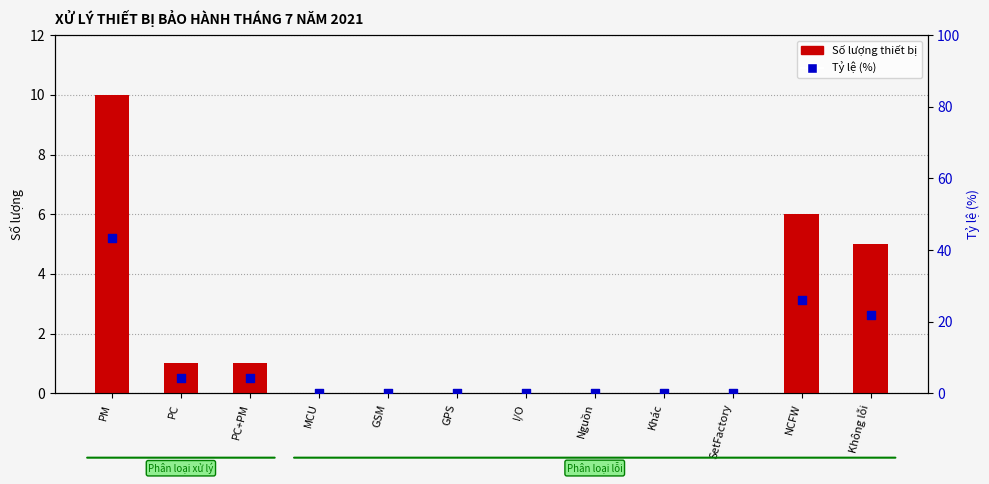

Which series has the largest Y range (max minus min)?

Tỷ lệ (%)